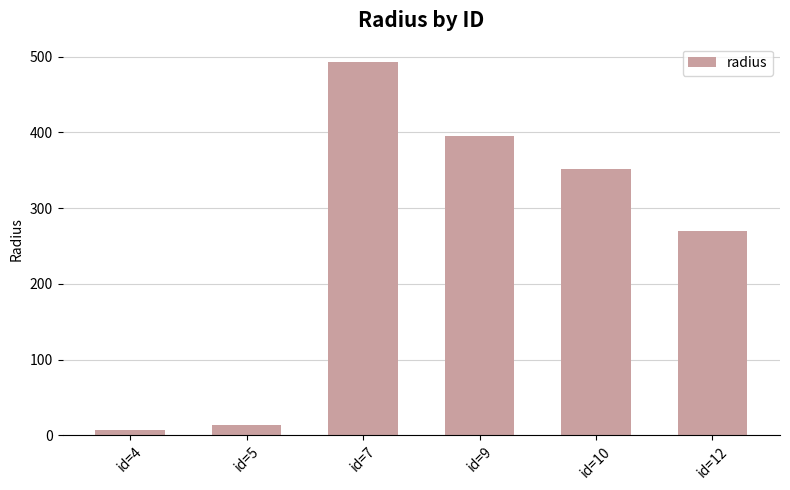

Count the number of data series in this chart.

1